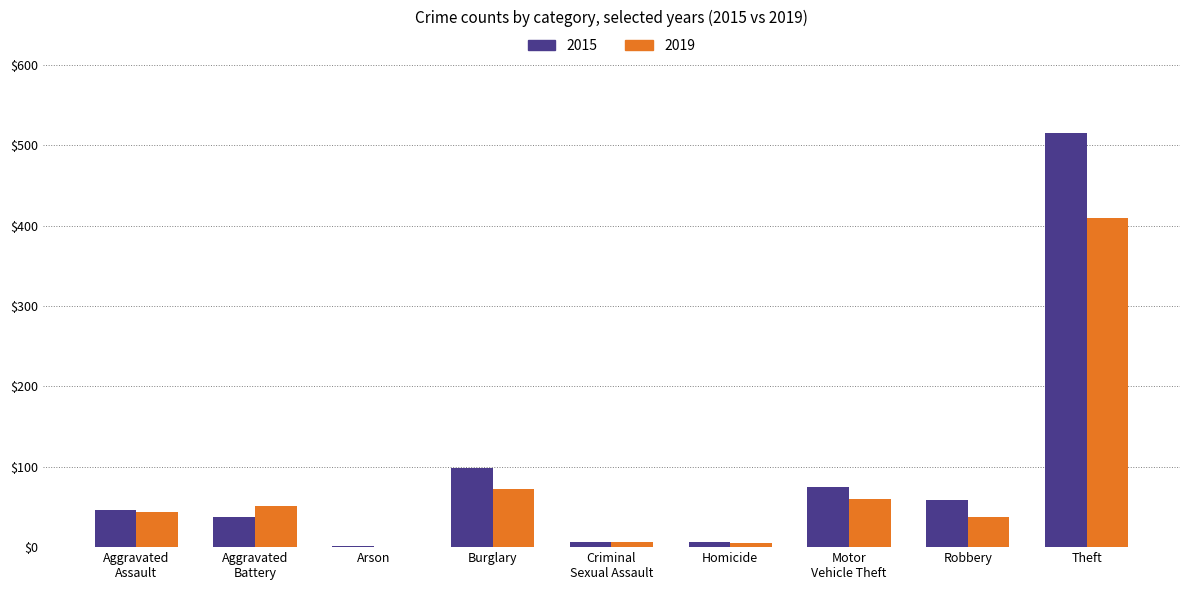

Are the bars grouped side by side (vs. stacked)?

Yes